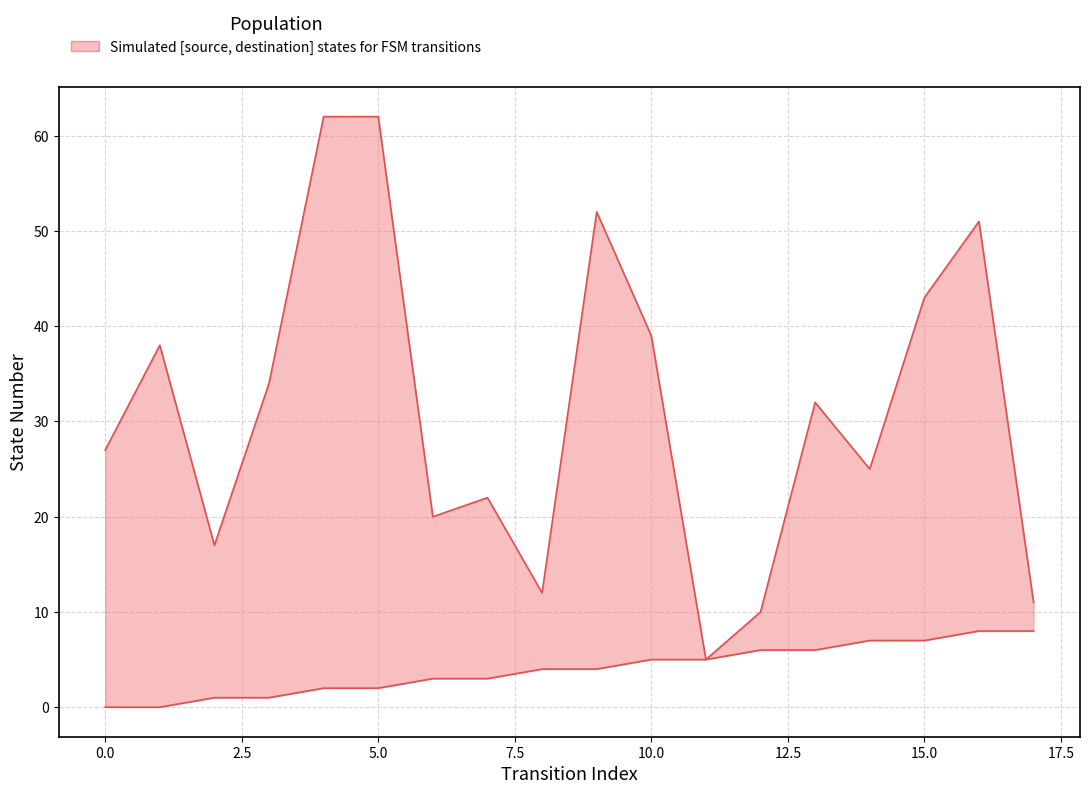

Where does the source_state series first go above 4?

10